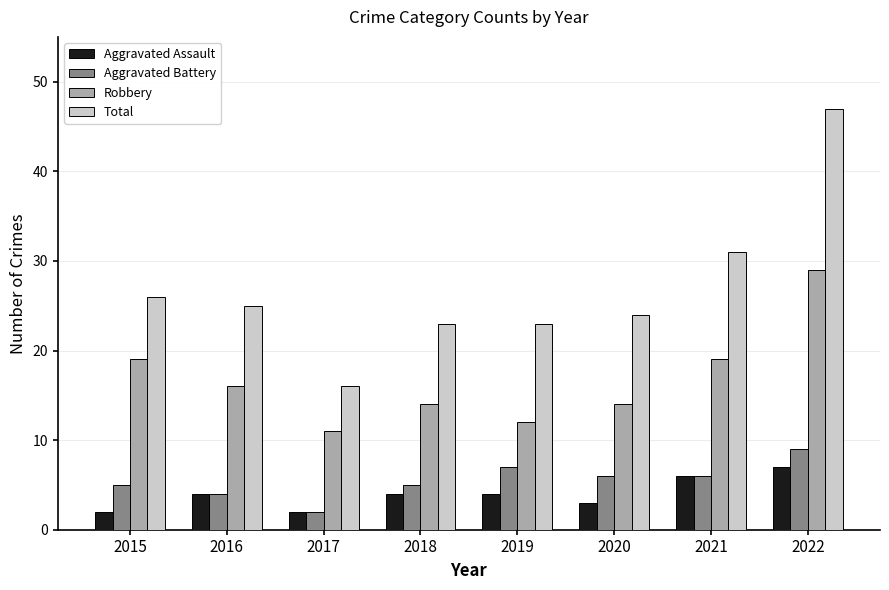

Where does the Total series first go above 25?

2015